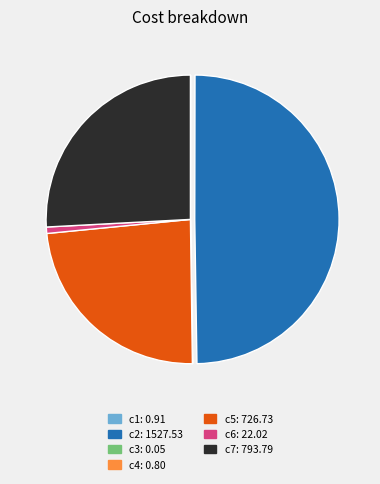

Between c7: 793.79 and c2: 1527.53, which is larger?

c2: 1527.53